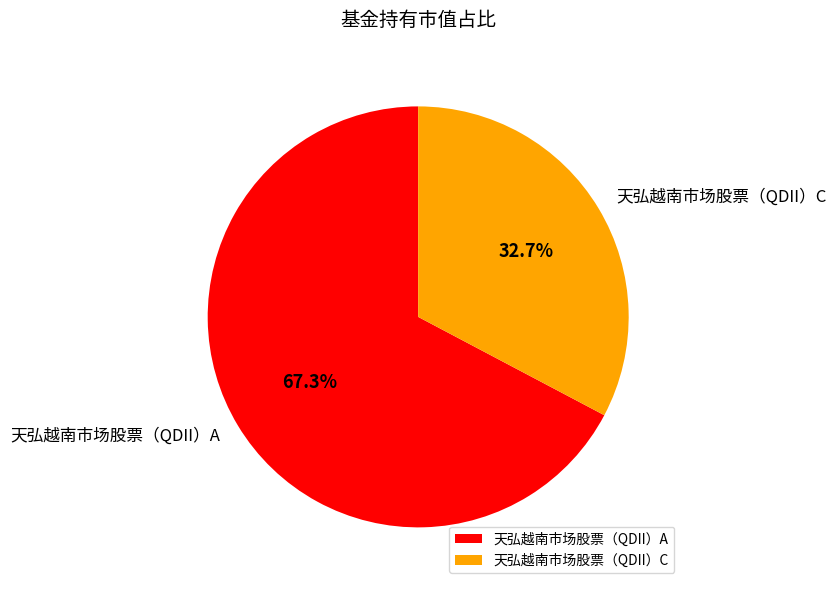

What is the smallest slice in the pie chart?

天弘越南市场股票（QDII）C